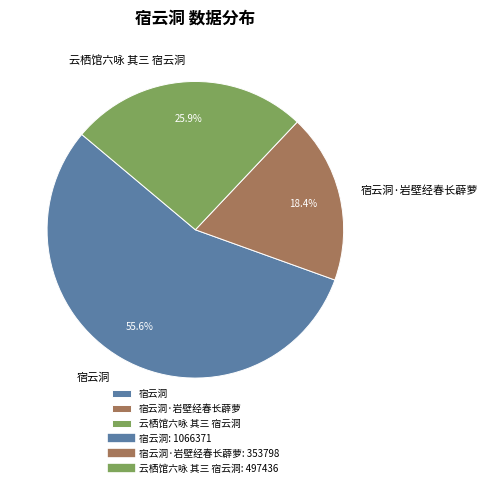

What percentage is NOT represented by 云栖馆六咏 其三 宿云洞?

74.1%